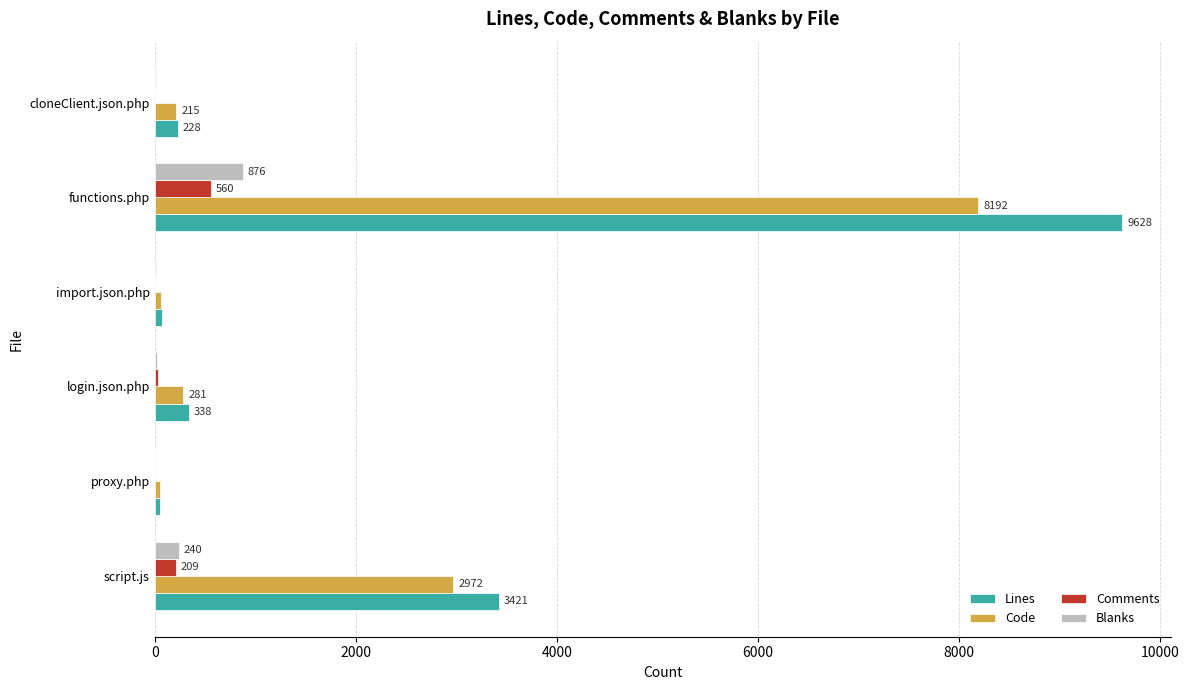

What is the highest value of the Blanks series?

876